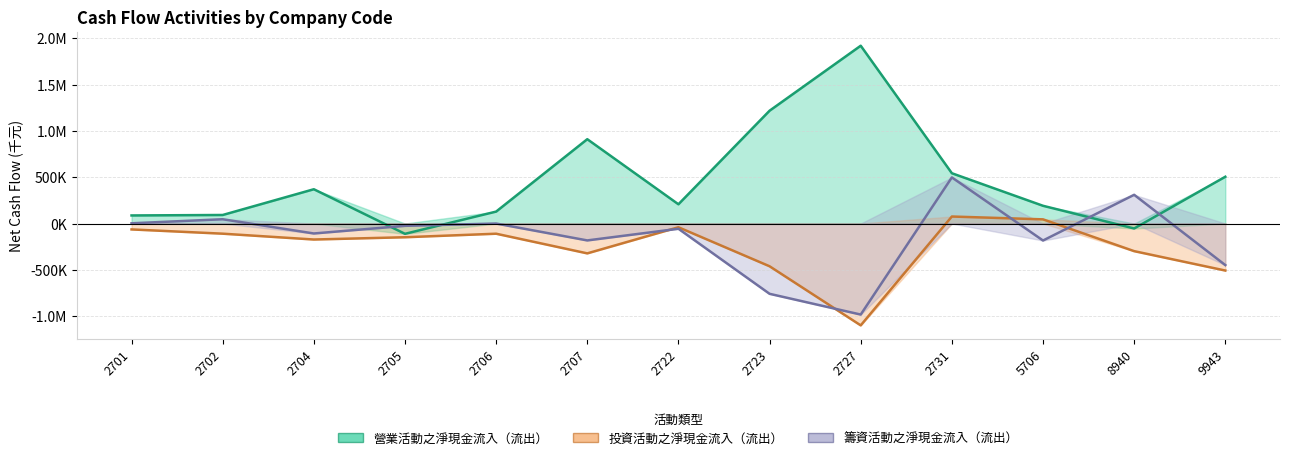

Reading left to right, list all the values displayed in this chart.

營業活動之淨現金流入（流出）: 2701=87090	2702=92072	2704=370148	2705=-111456	2706=128666	2707=910681	2722=207710	2723=1218222	2727=1920256	2731=543057	5706=191489	8940=-53753	9943=505093
投資活動之淨現金流入（流出）: 2701=-63807	2702=-109809	2704=-172828	2705=-148304	2706=-110170	2707=-322537	2722=-40353	2723=-461823	2727=-1100173	2731=75525	5706=44931	8940=-298503	9943=-507941
籌資活動之淨現金流入（流出）: 2701=2344	2702=46219	2704=-107694	2705=-25180	2706=-239	2707=-182643	2722=-56709	2723=-759273	2727=-983442	2731=497813	5706=-183584	8940=310131	9943=-449150